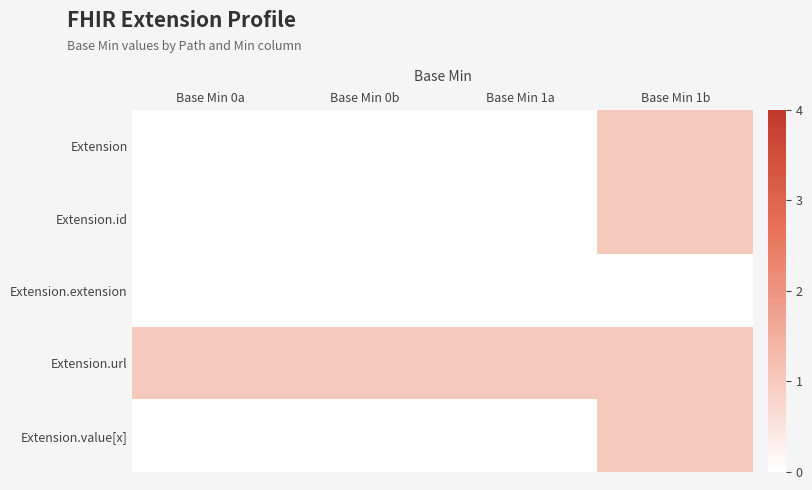

Reading left to right, transcribe all the data shown in this chart.

Extension: Base Min 0a=0	Base Min 0b=0	Base Min 1a=0	Base Min 1b=1
Extension.id: Base Min 0a=0	Base Min 0b=0	Base Min 1a=0	Base Min 1b=1
Extension.extension: Base Min 0a=0	Base Min 0b=0	Base Min 1a=0	Base Min 1b=0
Extension.url: Base Min 0a=1	Base Min 0b=1	Base Min 1a=1	Base Min 1b=1
Extension.value[x]: Base Min 0a=0	Base Min 0b=0	Base Min 1a=0	Base Min 1b=1